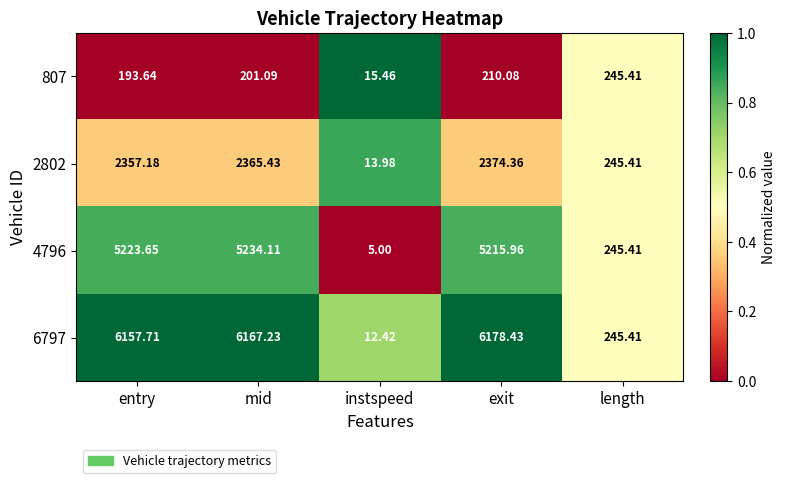

At which category is the sum across all series the highest?

exit